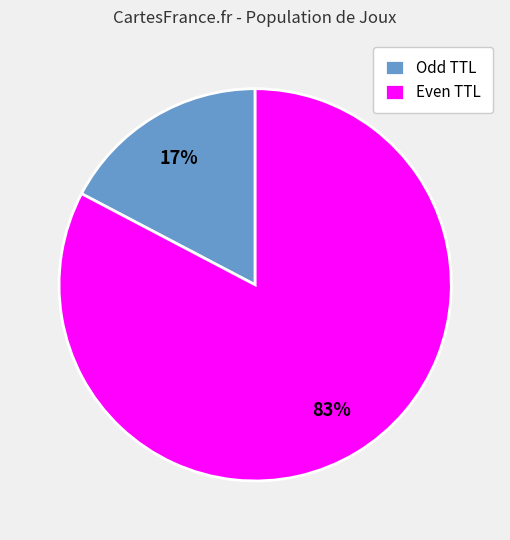

To the nearest percent, what percentage of the pie is Even TTL?

83%